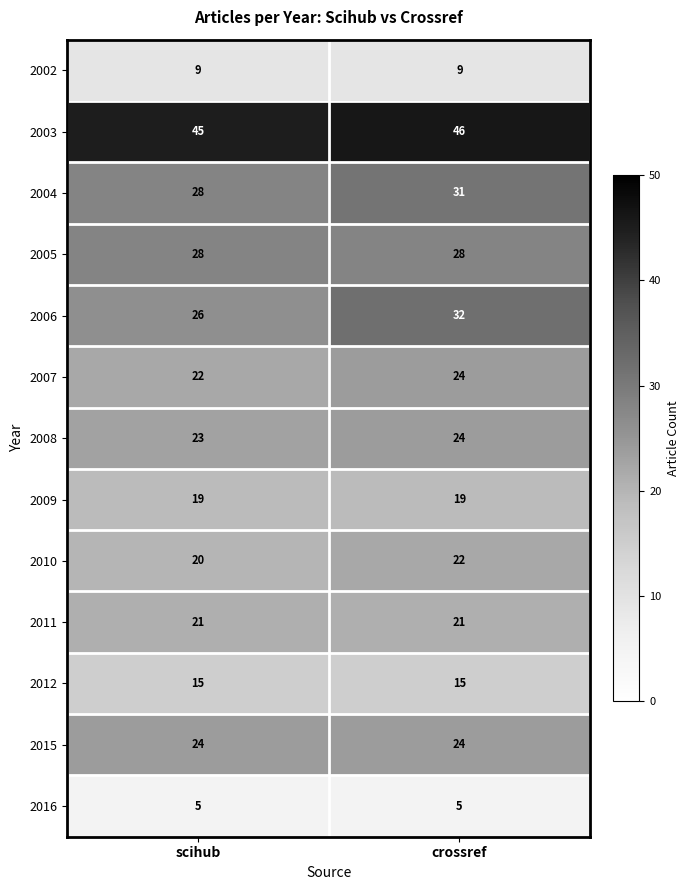

Between scihub and crossref, which series saw the biggest shift?

2006